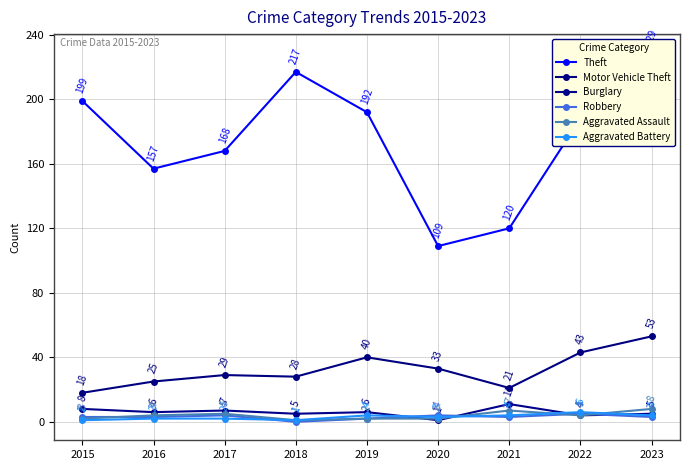

What is the highest value of the Aggravated Assault series?

8